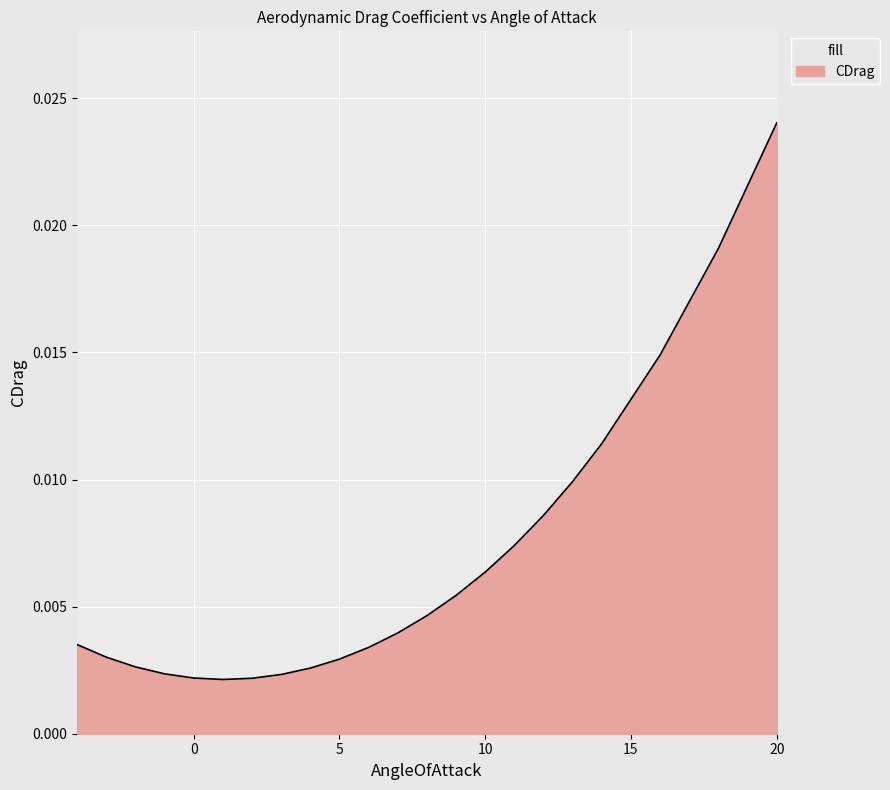

List the labels in order of value, largest first.

20, 18, 16, 14, 13, 12, 11, 10, 9, 8, 7, -4, 6, -3, 5, -2, 4, -1, 3, 0, 2, 1